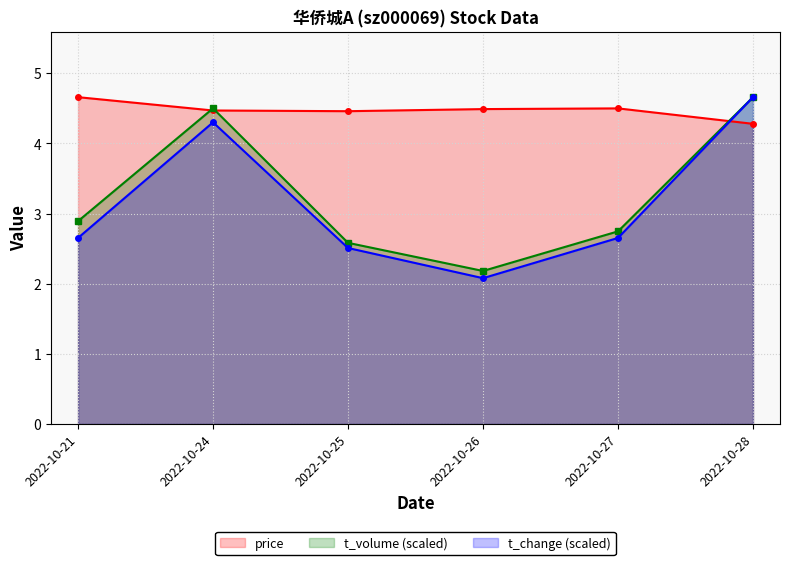

Does the chart have visible grid lines?

Yes